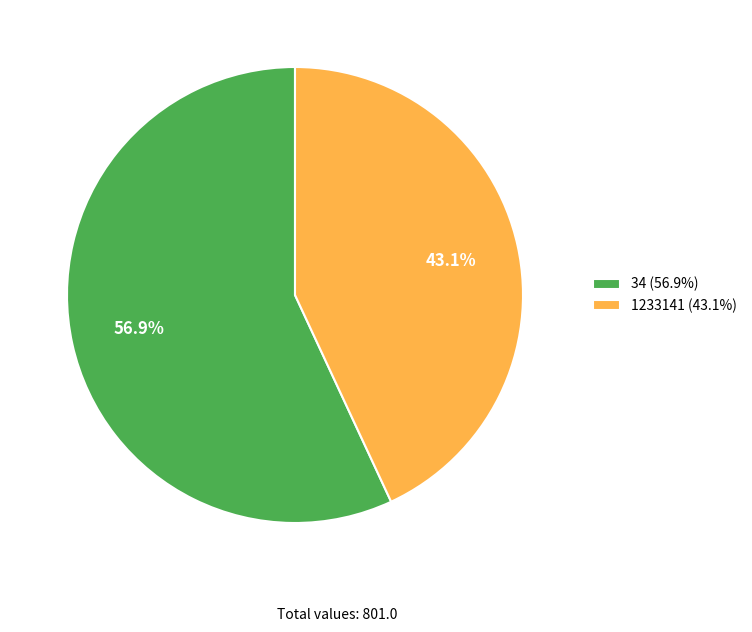

Is 1233141 the majority of the pie?

No